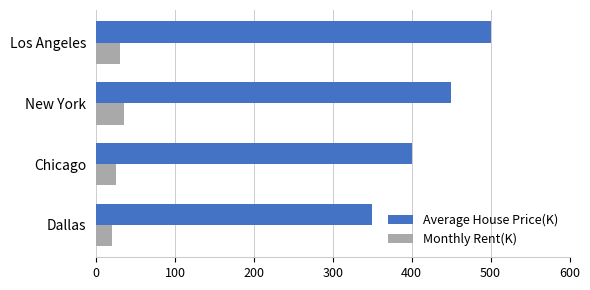

At how many categories does at least one series exceed 325?

4